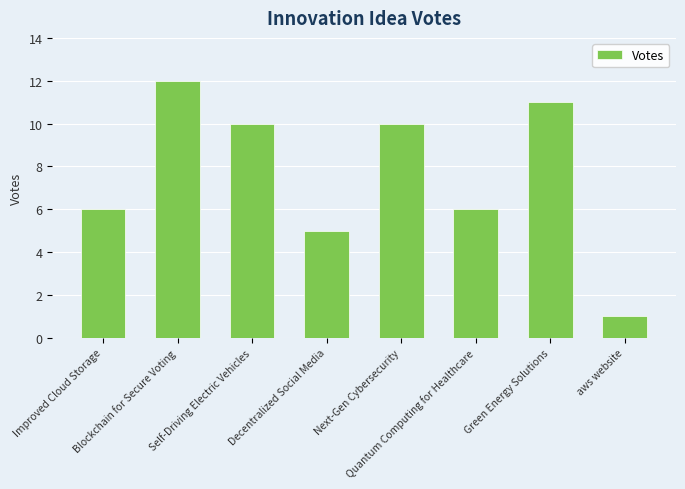

Are the bars horizontal?

No